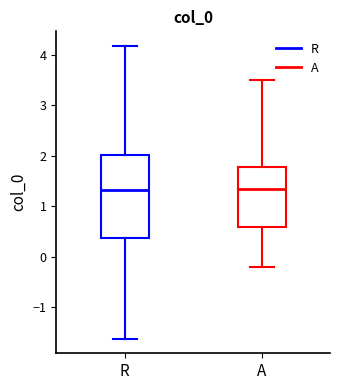

Reading left to right, read every box against the y-axis: the position of its median line, the range the box covers, and the ends of its whiskers. The values are not printed on the chart, so give them approximately, as read against the axis.

R: median 1.3, box 0.4 to 2.0, whiskers -1.6 to 4.2
A: median 1.3, box 0.6 to 1.8, whiskers -0.2 to 3.5